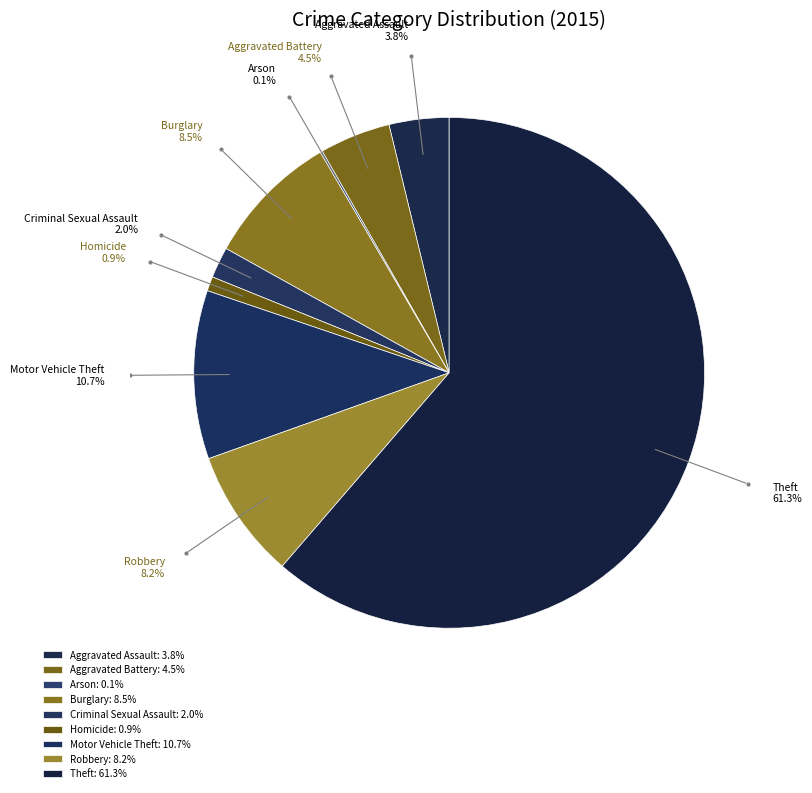

Which has a higher value, Motor Vehicle Theft or Theft?

Theft